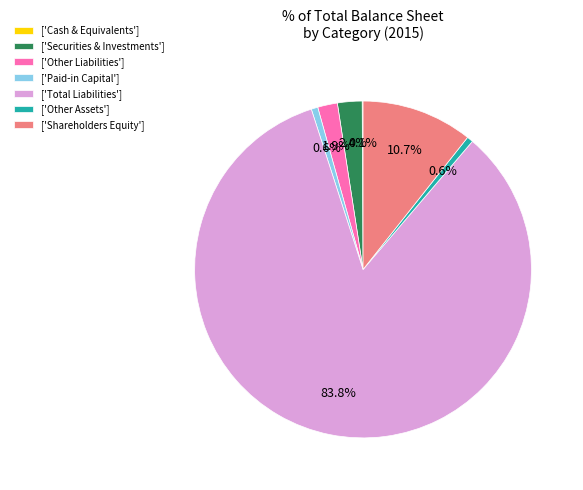

What is the largest slice in the pie chart?

['Total Liabilities']